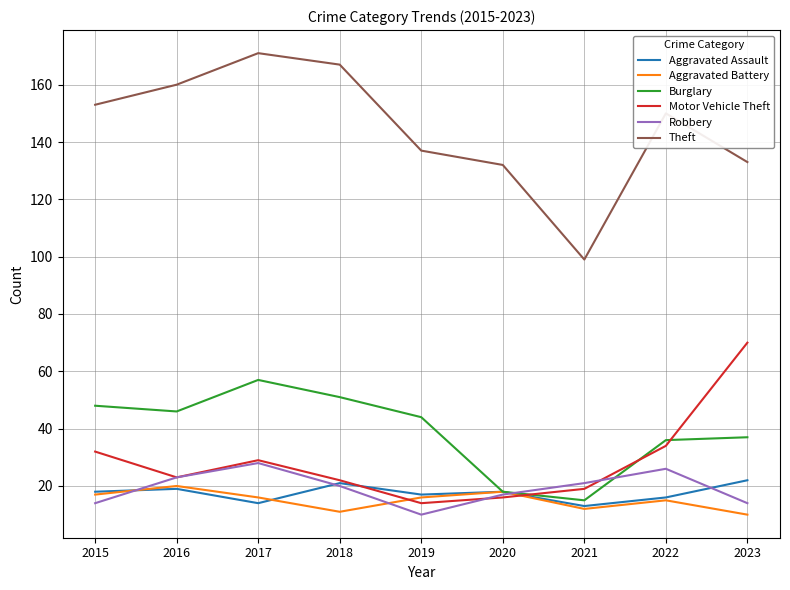

What is the maximum value shown in the chart?

171